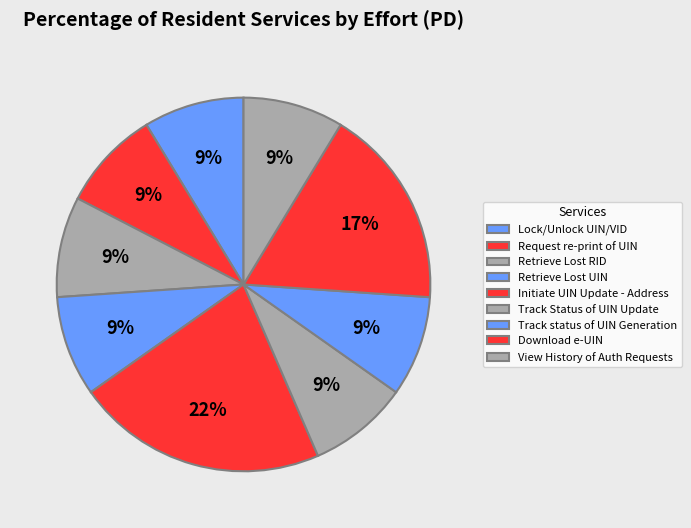

Is there a majority slice in this chart?

No